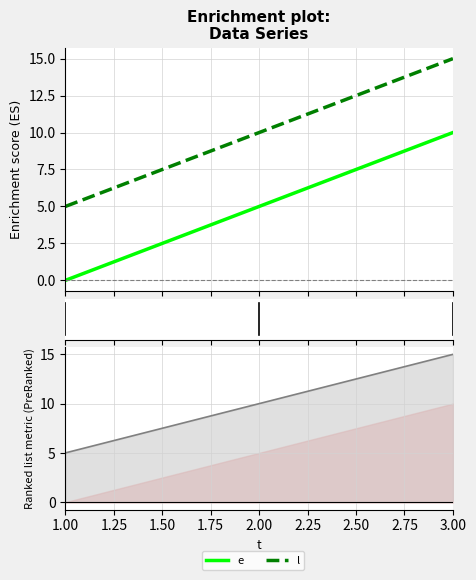

Between 1.00 and 3.00, which series saw the biggest shift?

e